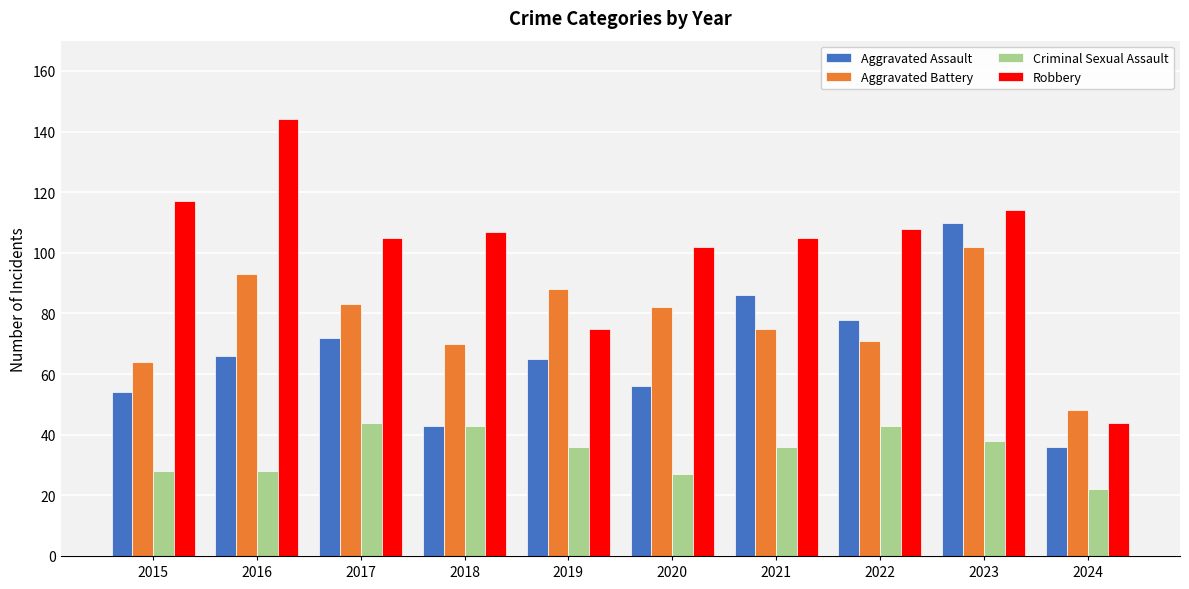

What is the difference between the highest and lowest values at 2020?

75